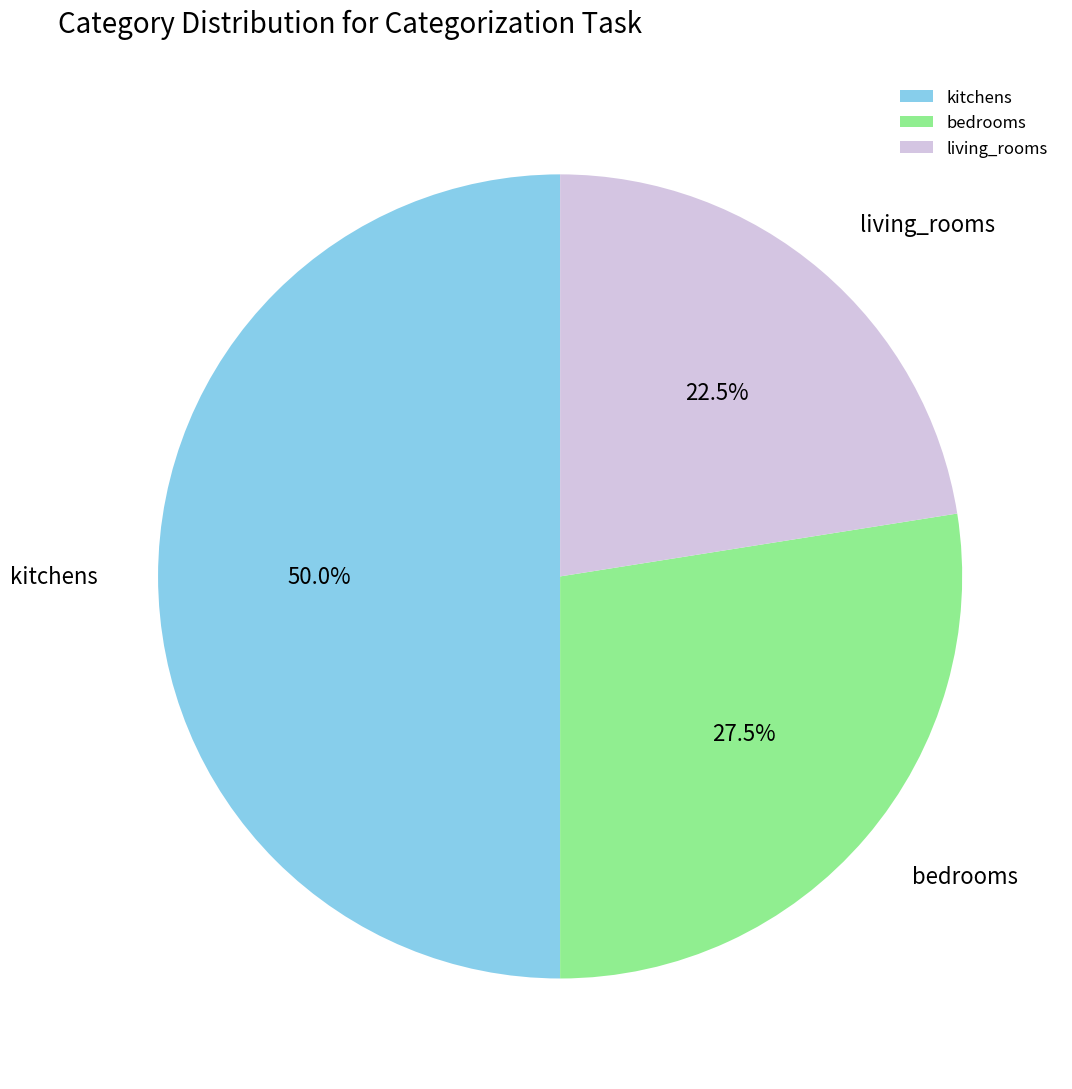

Count the number of slices in the pie.

3